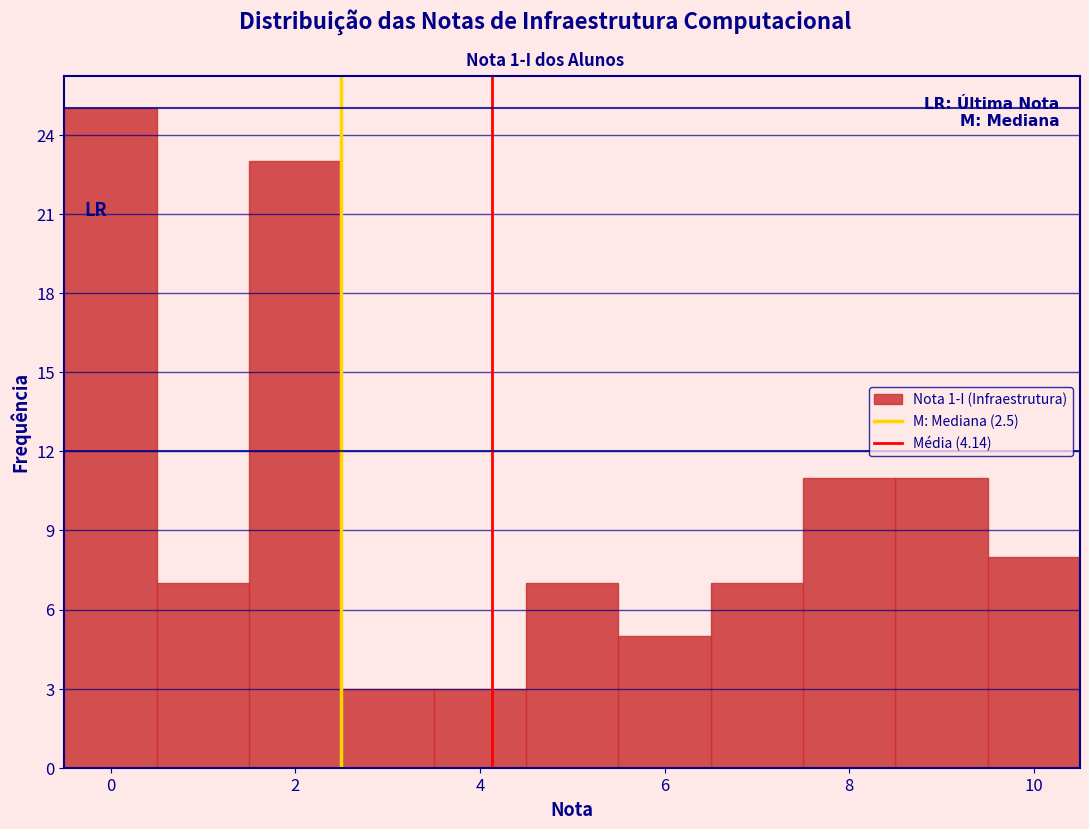

Over which range of the x-axis is the bar tallest?

-0.5 to 0.5